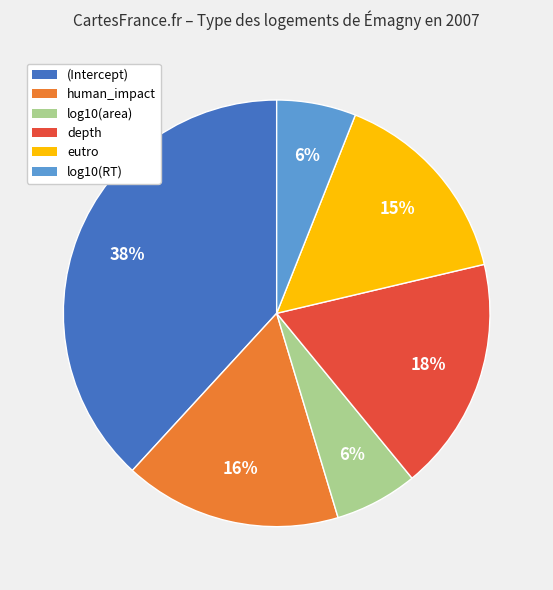

To the nearest percent, what is the difference between the largest and smallest slice percentages?

32%